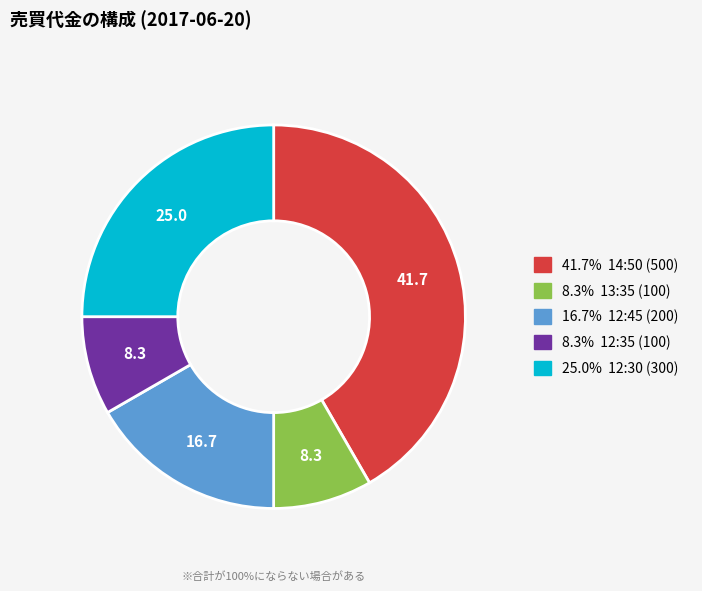

How many segments does this pie chart have?

5